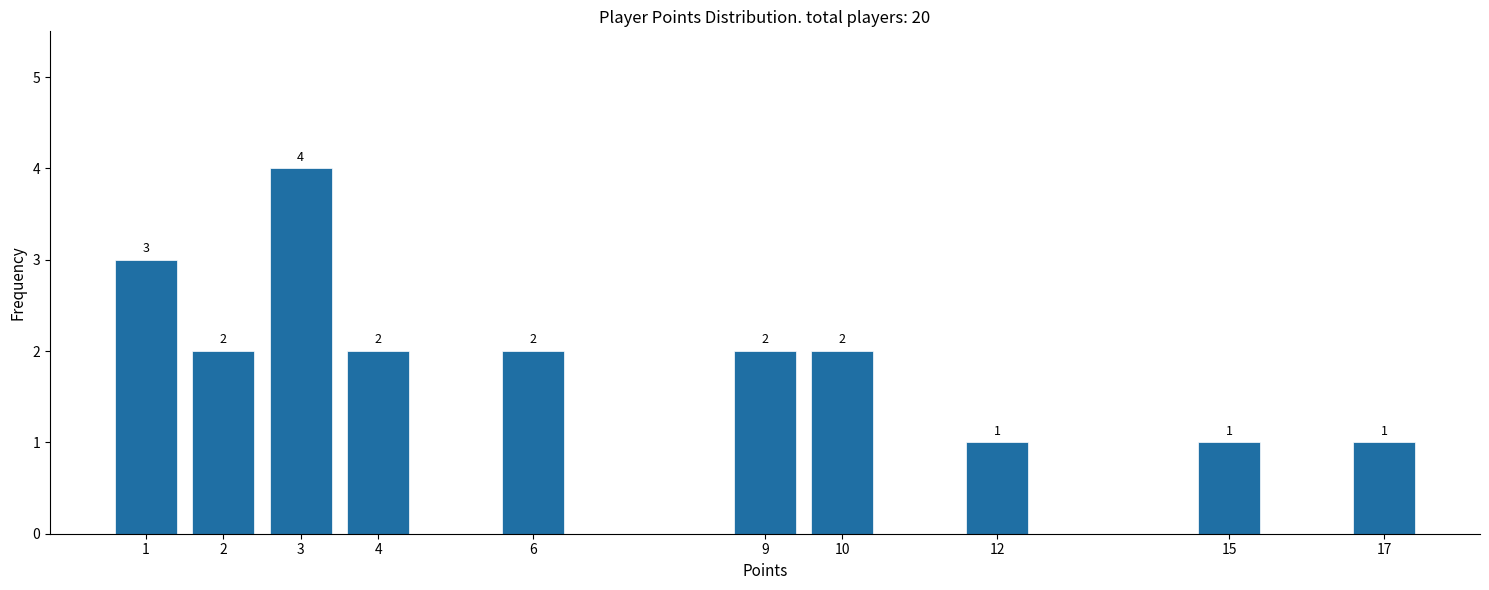

Reading left to right, transcribe all the data shown in this chart.

1=3	2=2	3=4	4=2	6=2	9=2	10=2	12=1	15=1	17=1